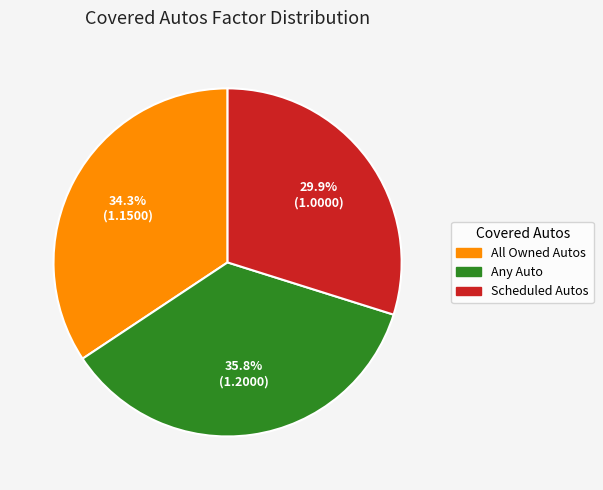

Is Scheduled Autos the majority of the pie?

No